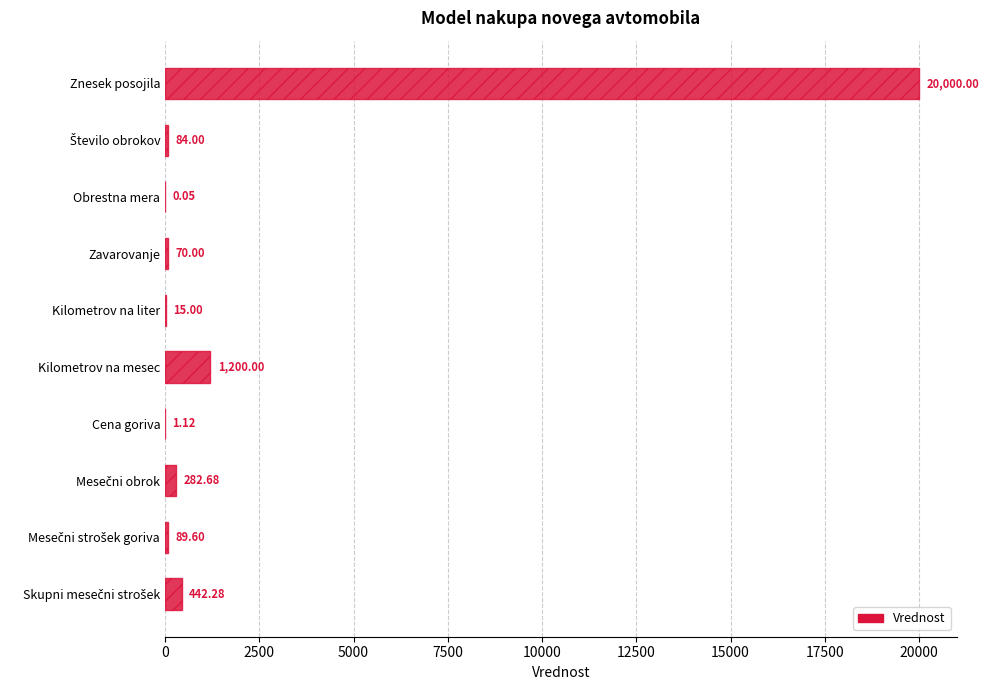

Which category has the highest value across all series?

Znesek posojila